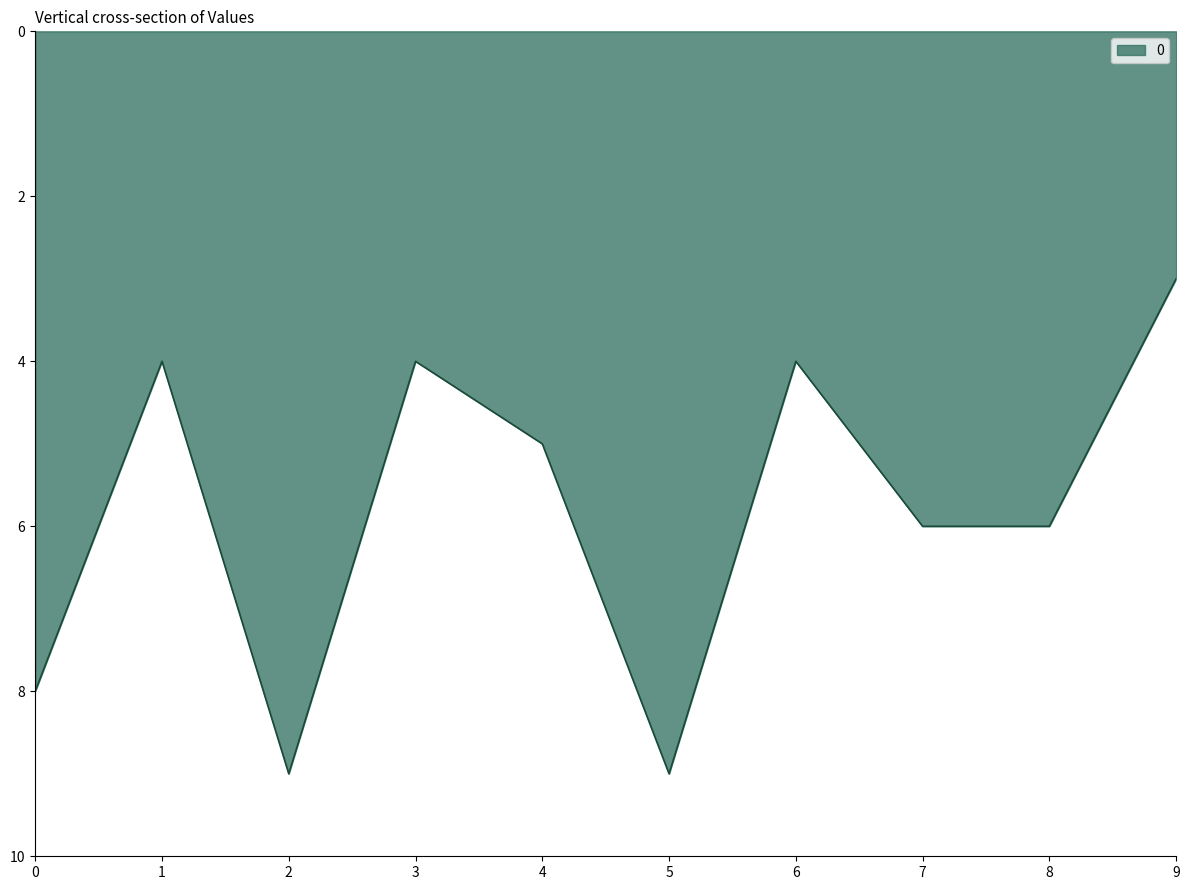

How many values are below 6?

5